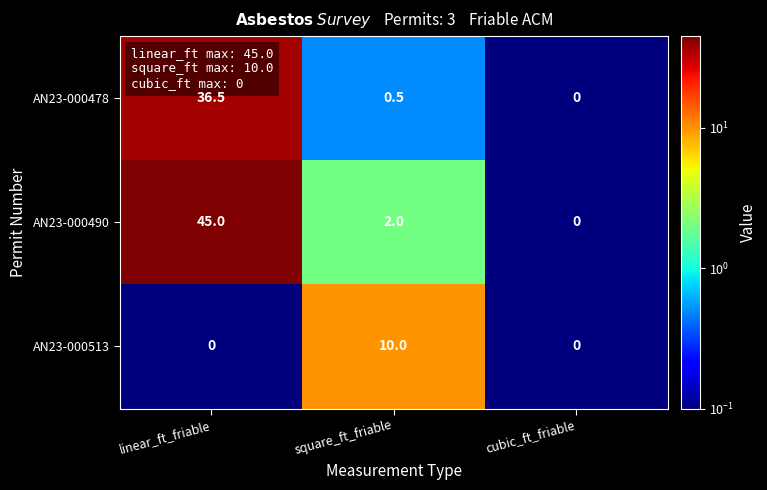

Rank the series by their maximum value, from lowest to highest.

AN23-000513, AN23-000478, AN23-000490